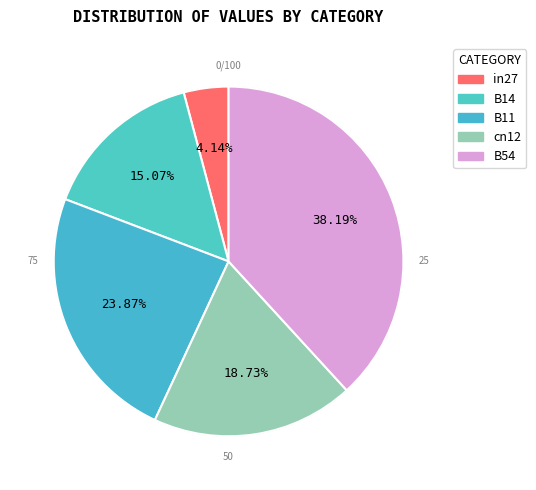

What is the total percentage of cn12 and B14?

33.8%